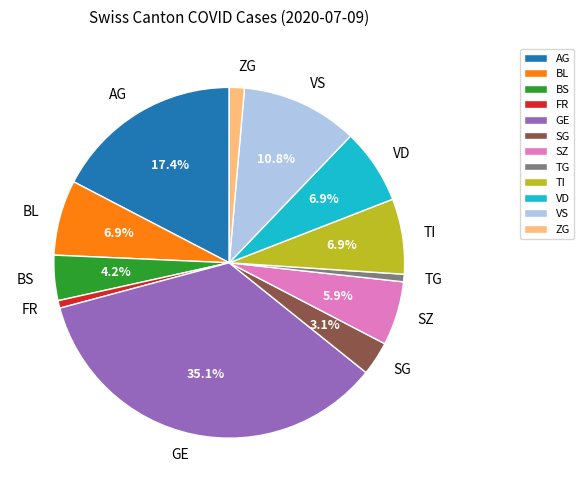

How many segments does this pie chart have?

12